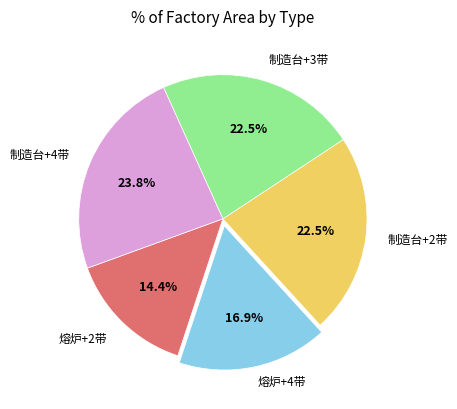

Does any single category account for the majority?

No